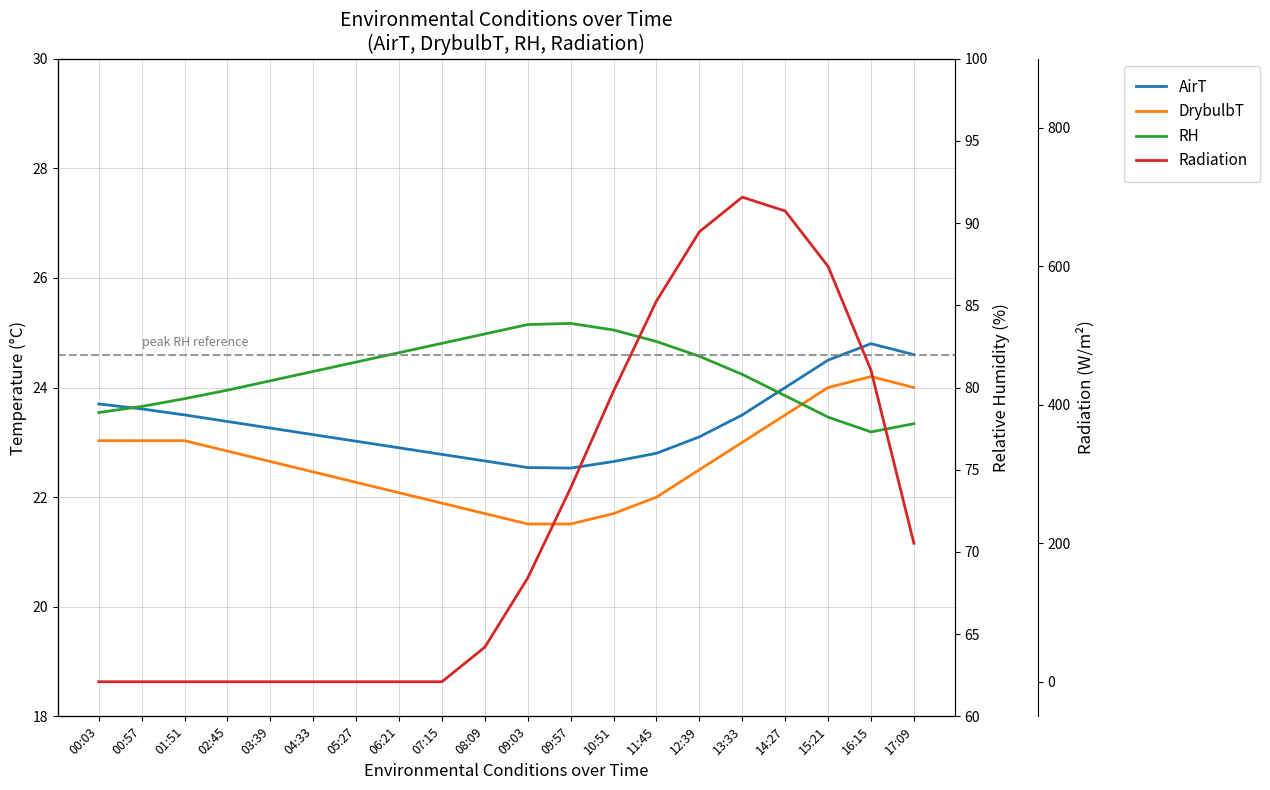

How many interior local peaks does the RH series have?

1